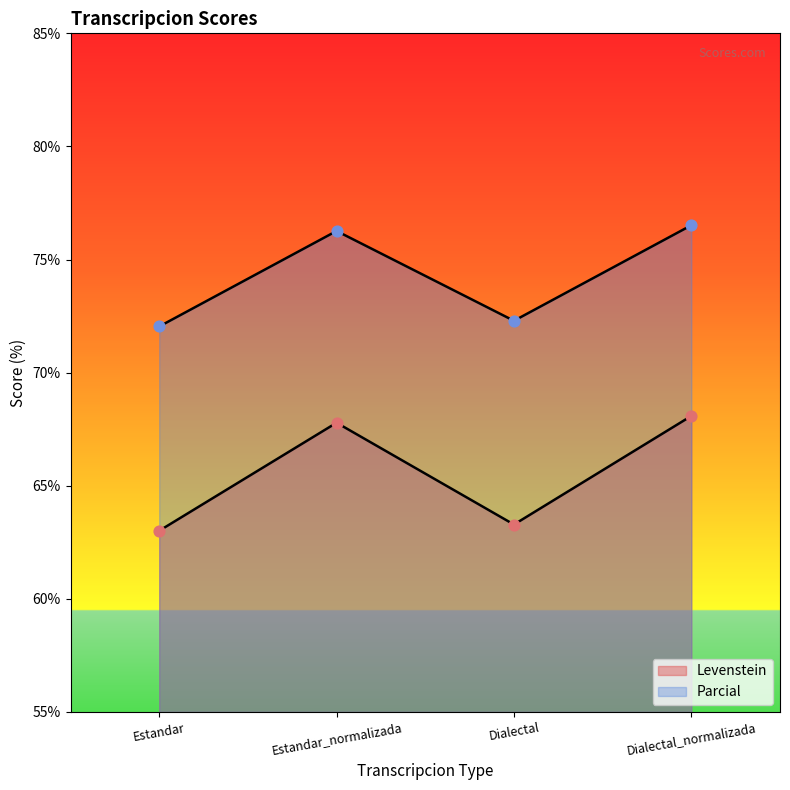

Which series has the largest total across all categories?

Parcial